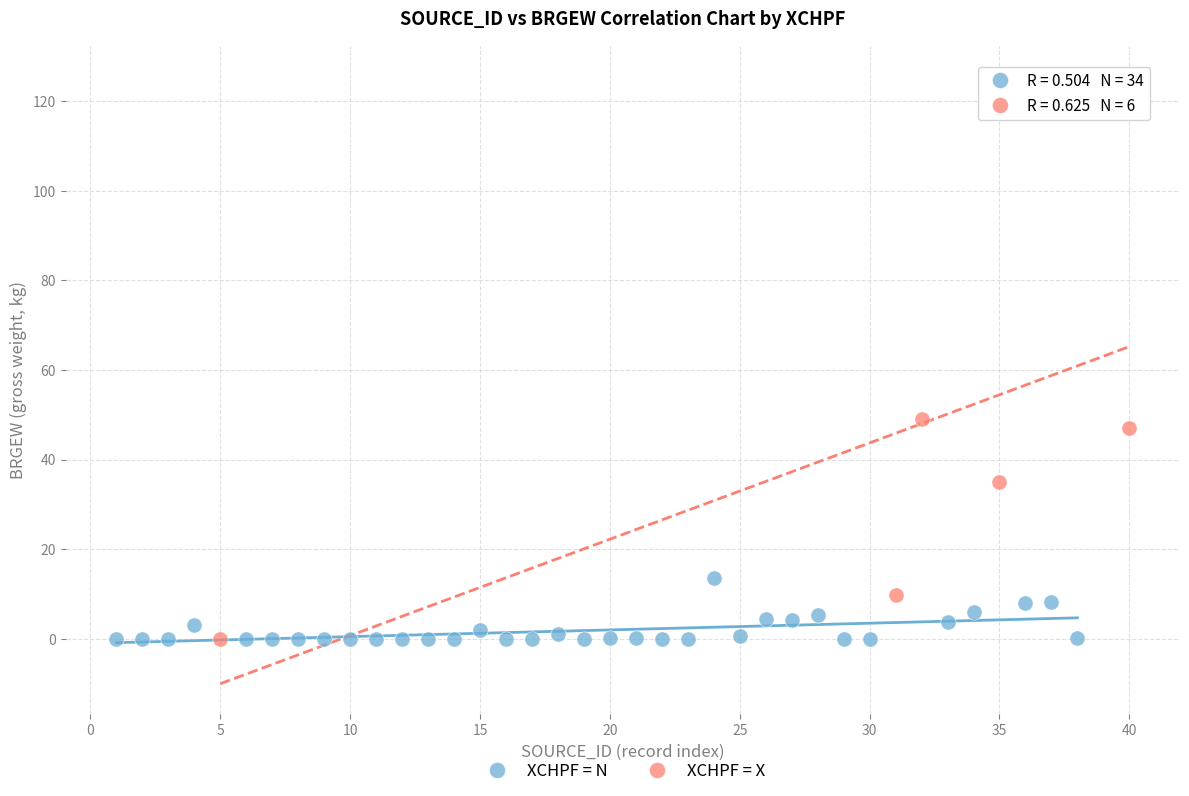

Which series has the widest spread of Y values?

XCHPF = X